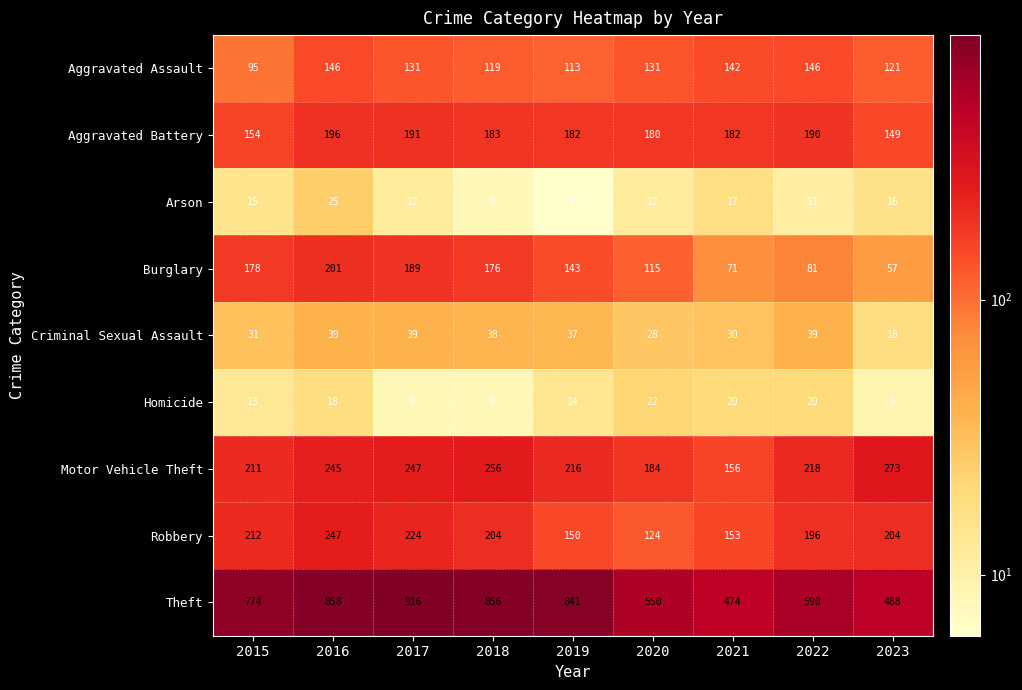

What is the difference between the maximum and minimum values in the Burglary series?

144